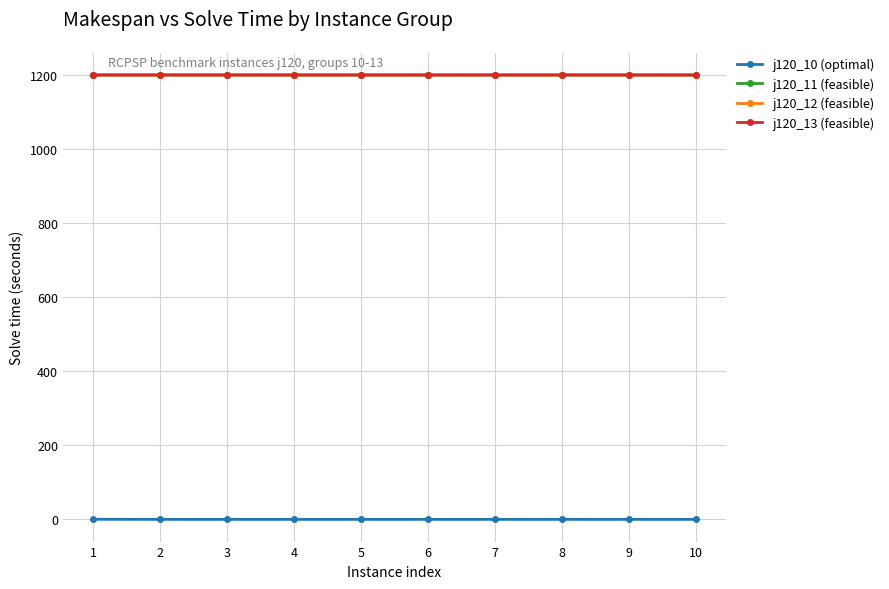

How many j120_10 (optimal) values are between 0 and 1?

10